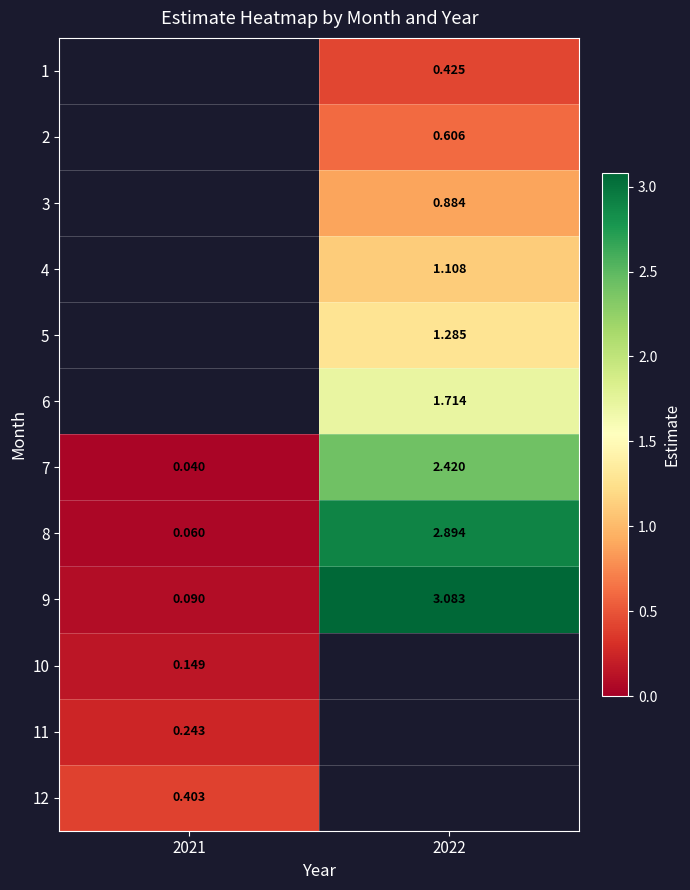

List the labels in order of 9 value, largest first.

2022, 2021